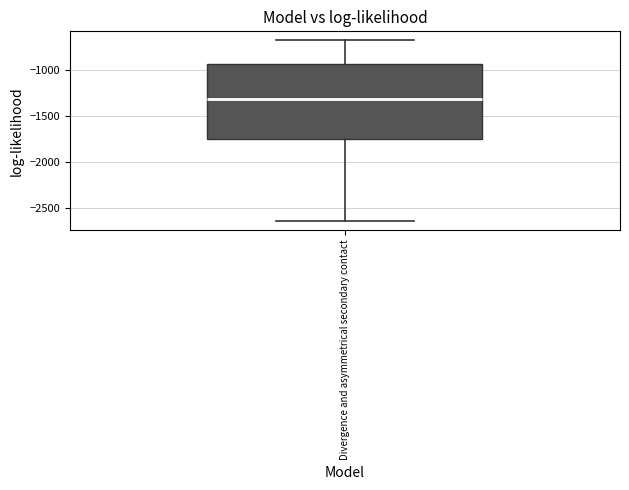

Transcribe this box plot: give where the median line is, the range the box spans, and where the two whiskers end, as read against the y-axis. The values are not printed on the chart, so give them approximately, as read against the axis.

median -1300, box -1750 to -950, whiskers -2650 to -700